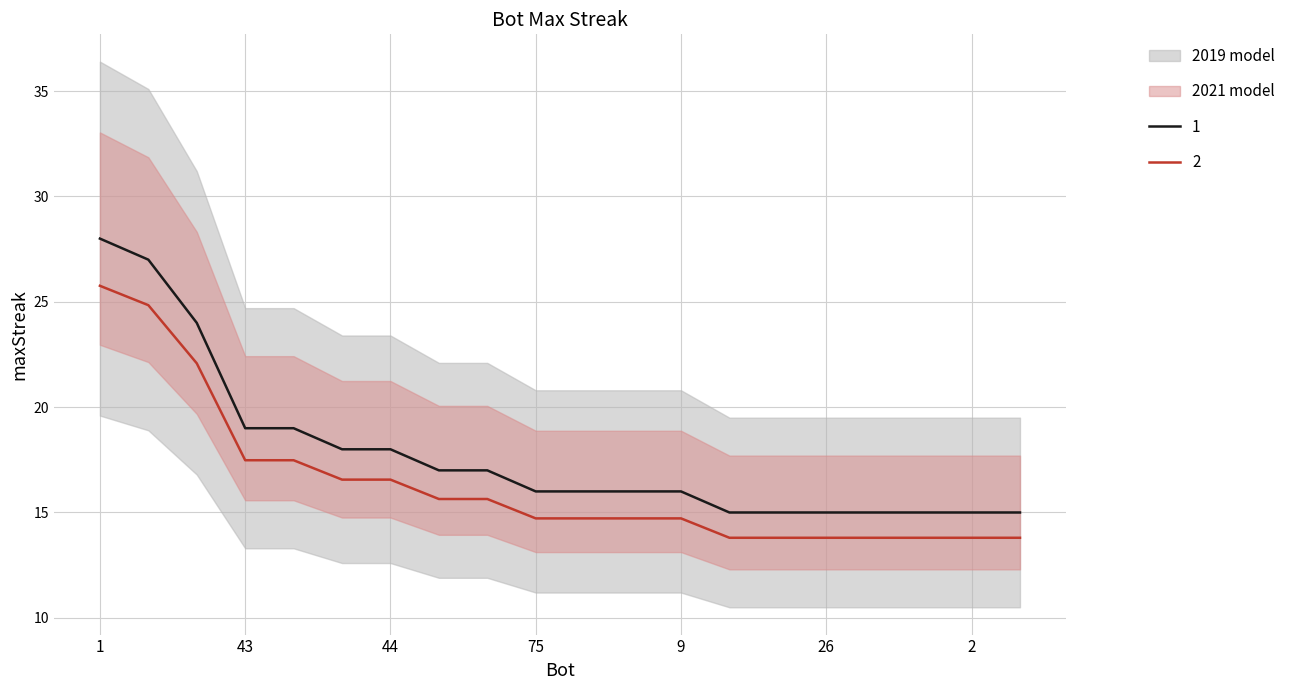

List the labels in order of value, largest first.

1, 24, 27, 43, 37, 86, 44, 100, 12, 75, 64, 48, 9, 85, 71, 26, 14, 11, 2, 0